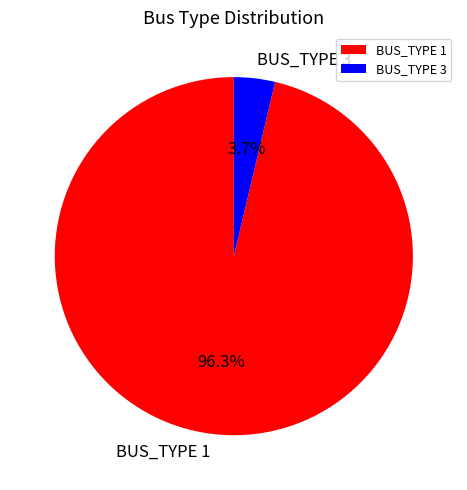

Is there a majority slice in this chart?

Yes